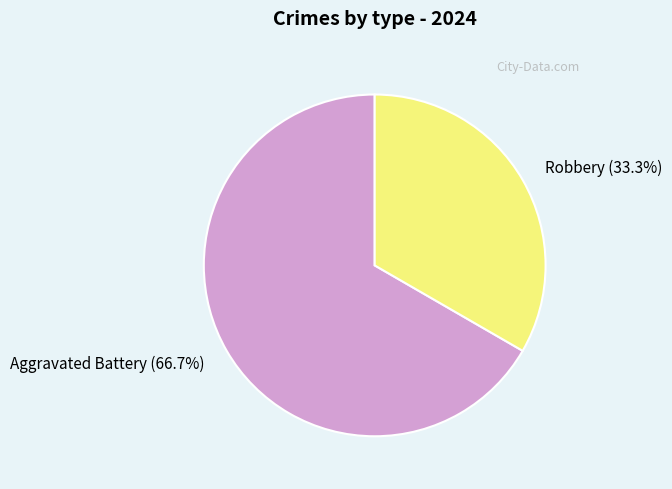

What percentage do Robbery and Aggravated Battery together represent?

100.0%